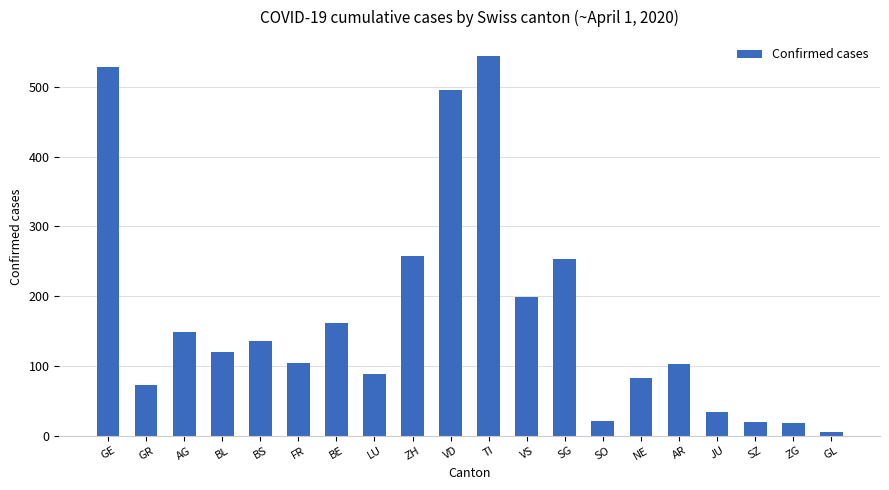

Which has a higher value, AR or ZG?

AR